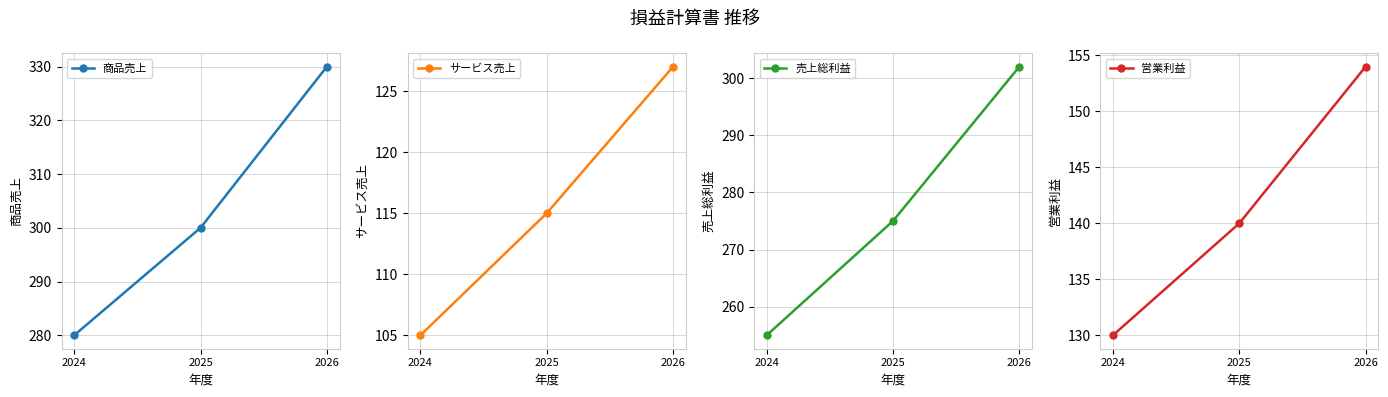

What is the average value of the 営業利益 series?

141